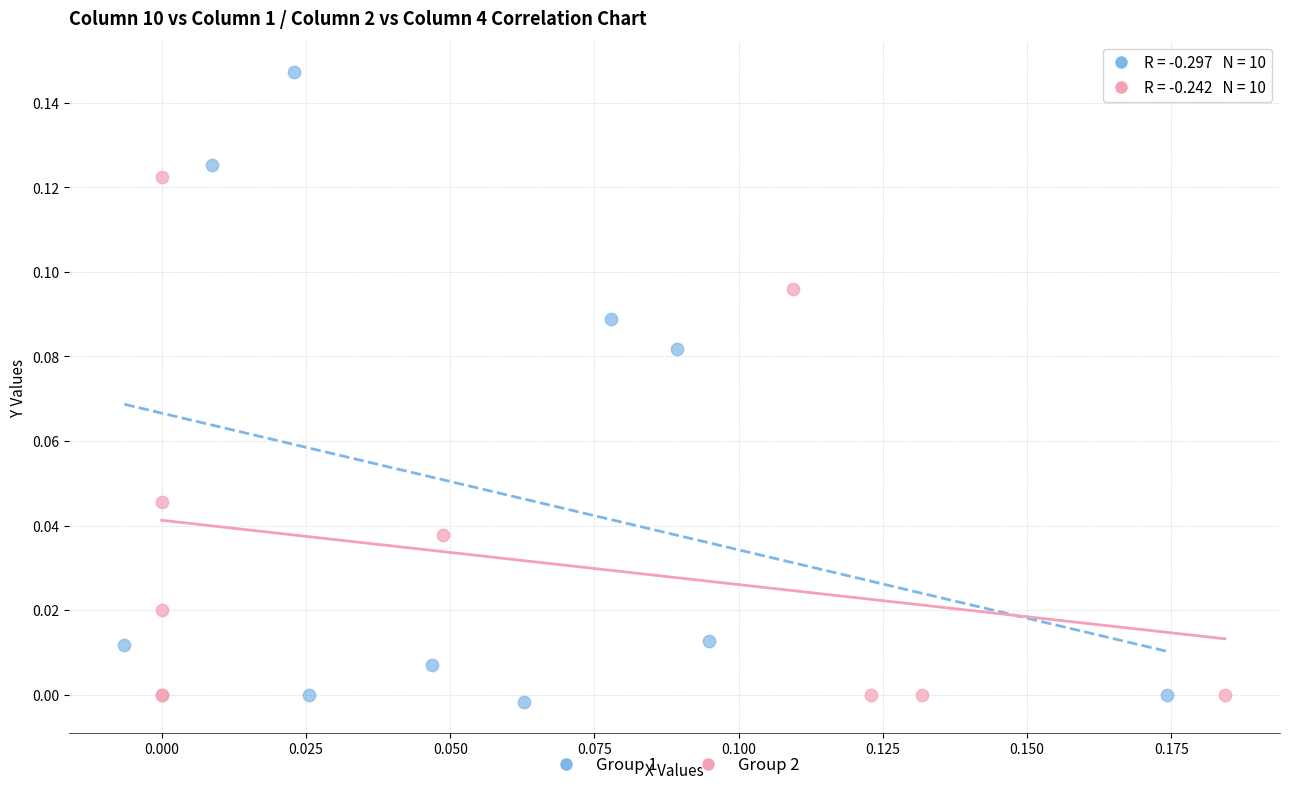

Which series reaches the maximum Y coordinate?

Group 1